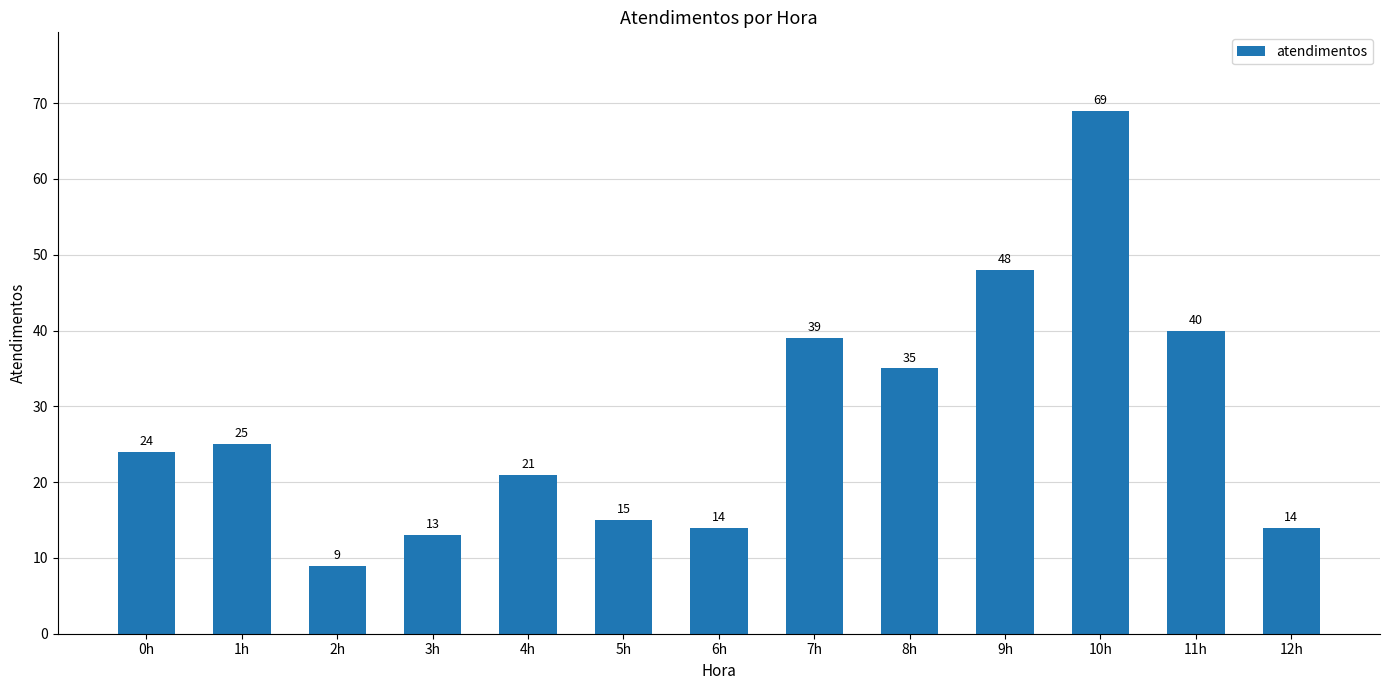

Reading left to right, what are all the values shown in this chart?

24	25	9	13	21	15	14	39	35	48	69	40	14